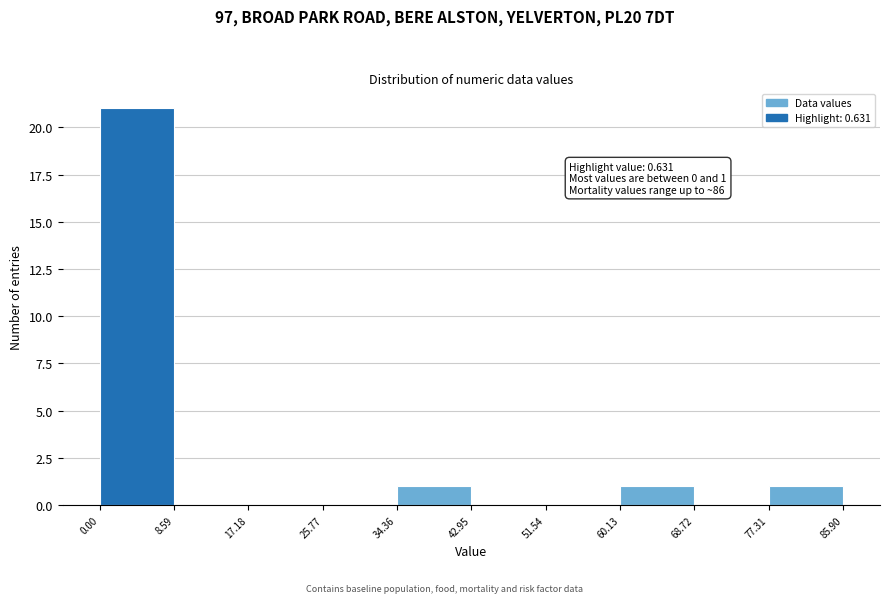

Which range on the x-axis has the tallest bar?

0.00 to 8.59